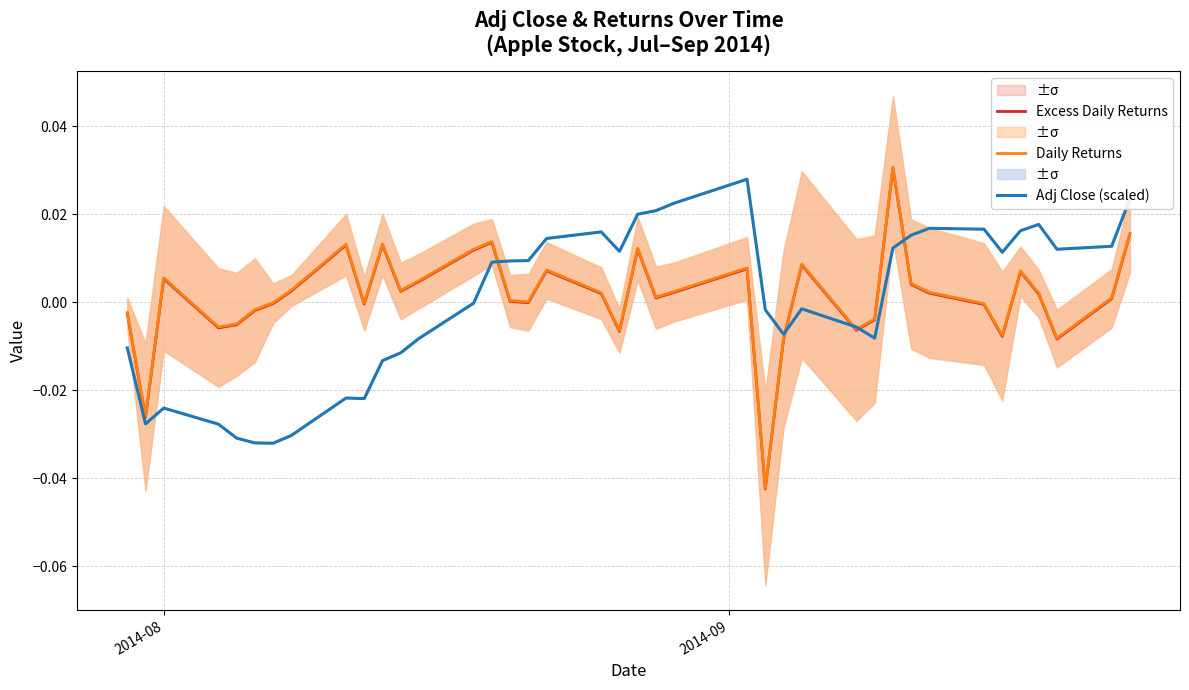

True or false: Daily Returns has a value of -0.0 at 5.

False